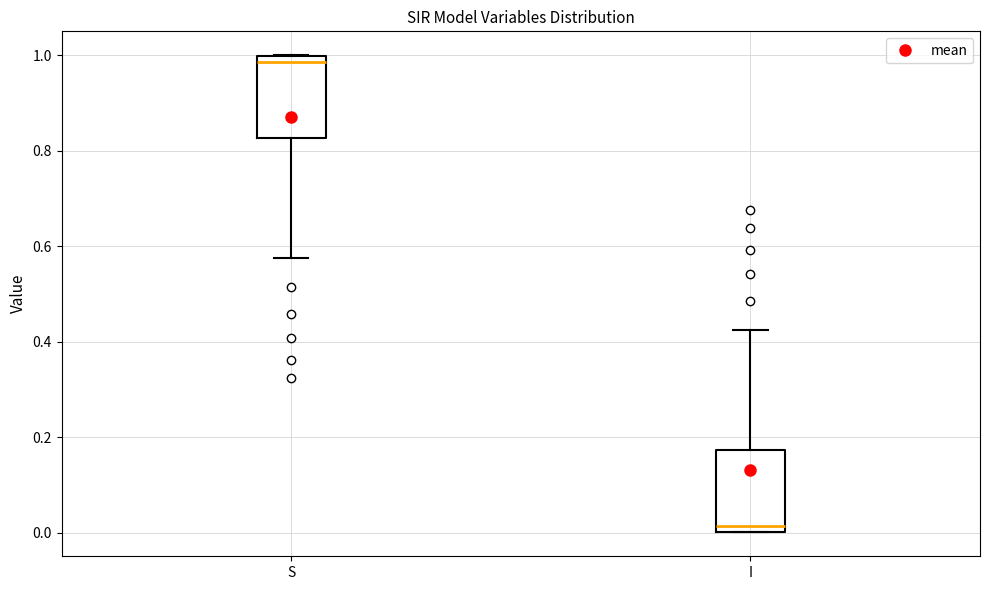

Which box's median line is the highest?

S